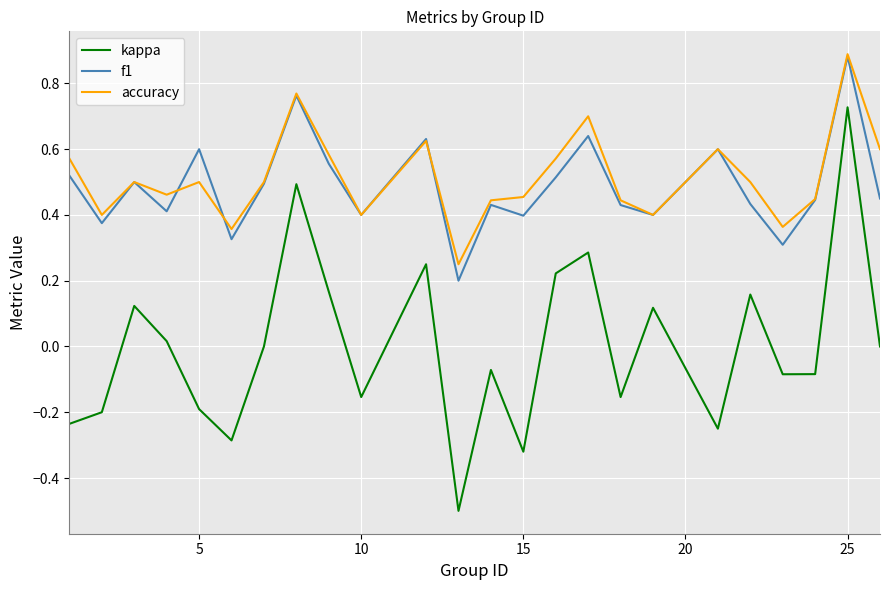

True or false: accuracy and kappa intersect in this chart.

False